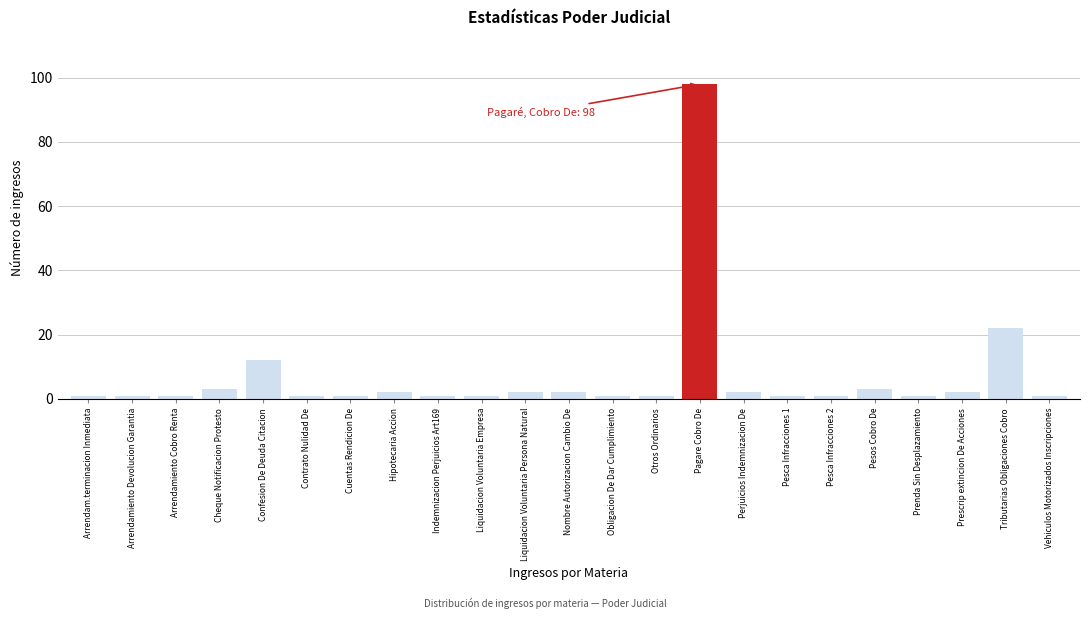

Reading left to right, transcribe all the data shown in this chart.

1	1	1	3	12	1	1	2	1	1	2	2	1	1	98	2	1	1	3	1	2	22	1